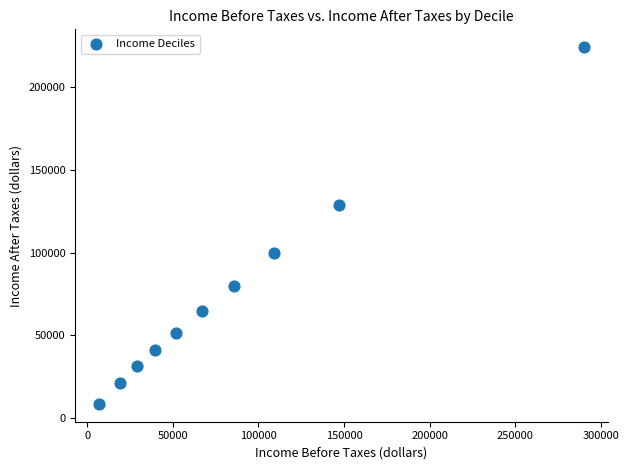

What is the average X value?

84568